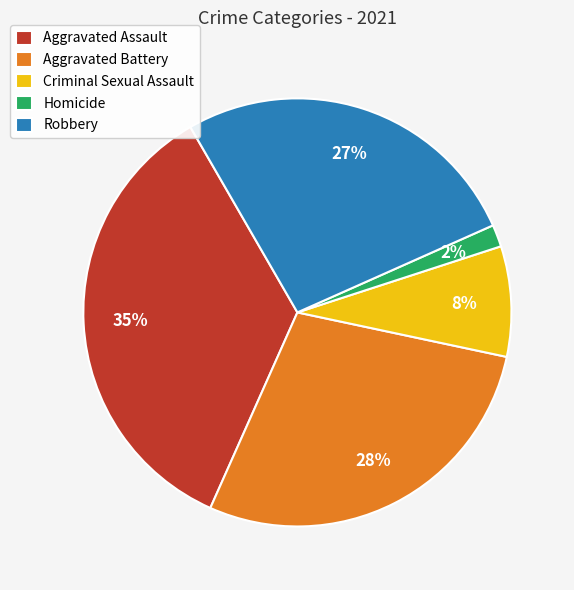

Is the sum of Aggravated Assault and Homicide greater than half?

No